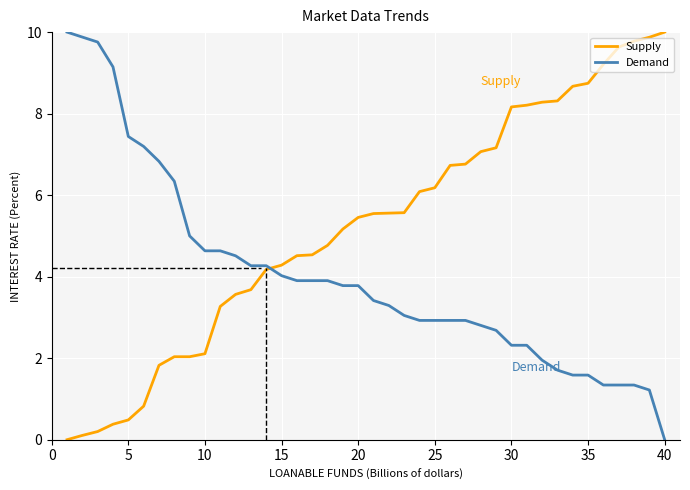

What is the greatest value displayed?

10.0